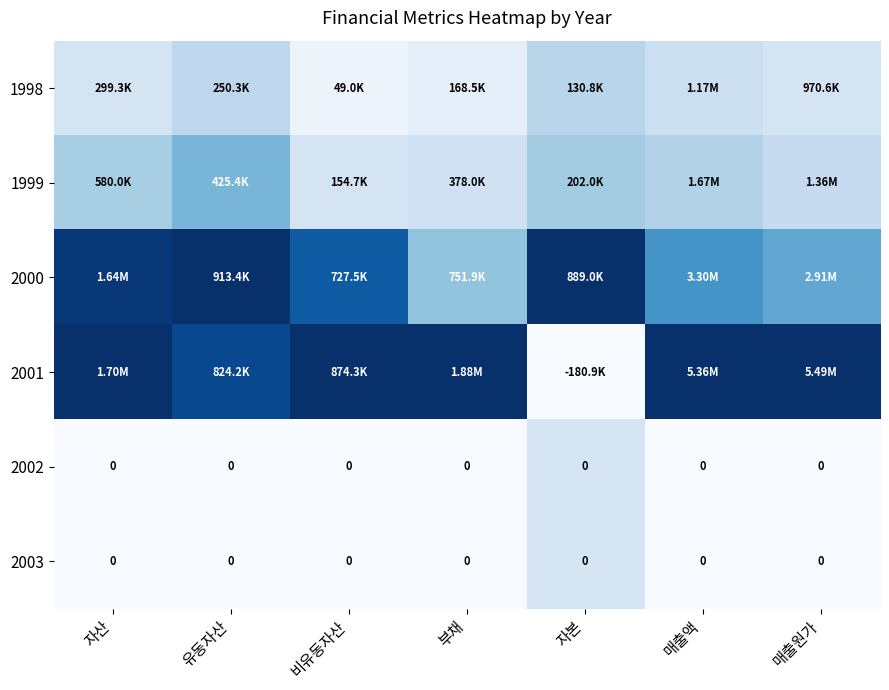

The 2001 series shows 0.9 at 유동자산. True or false?

True